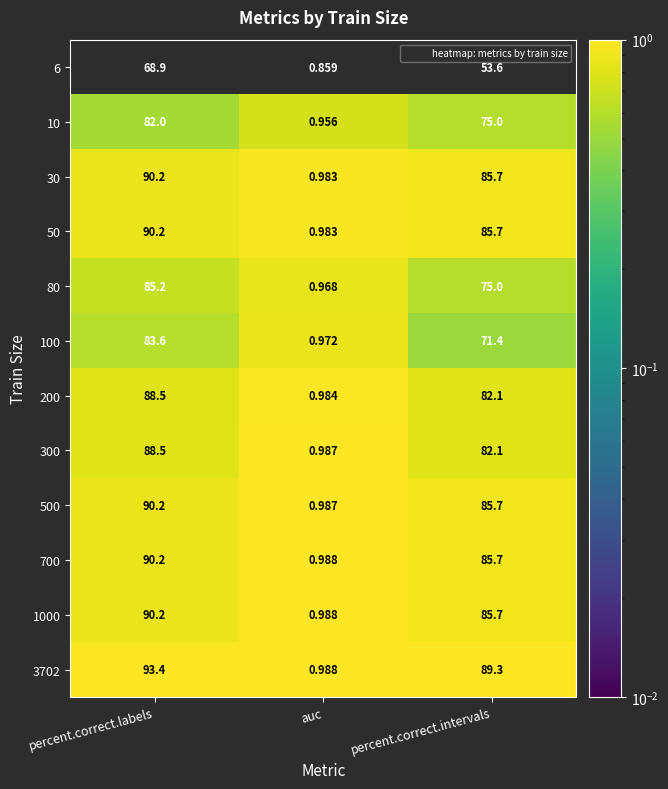

Which category has the highest value across all series?

percent.correct.labels